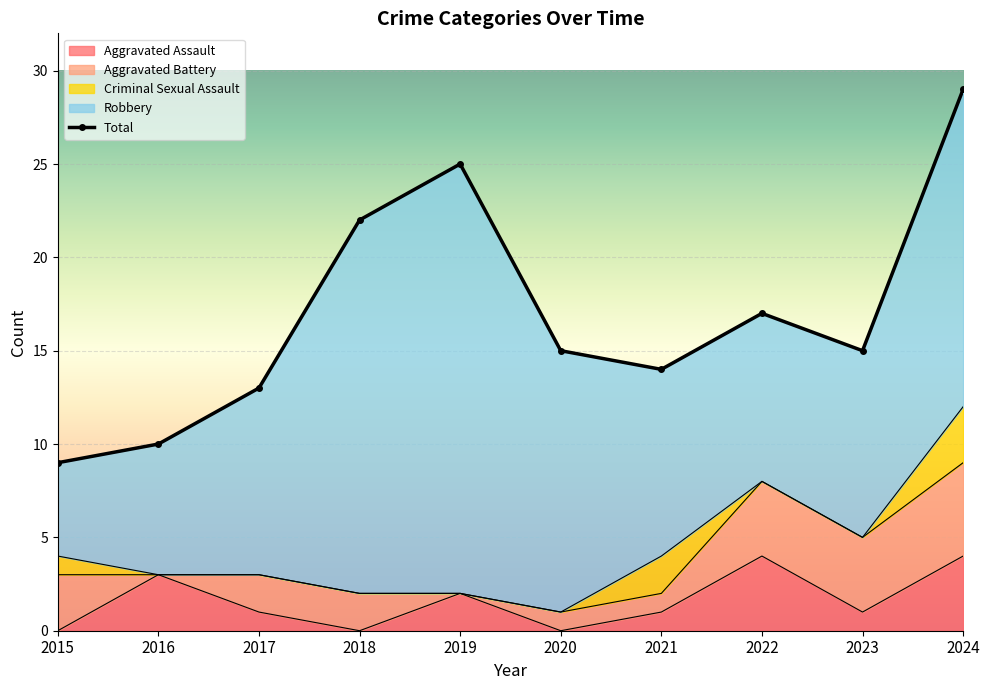

What is the difference between the maximum and minimum values in the Aggravated Battery series?

5